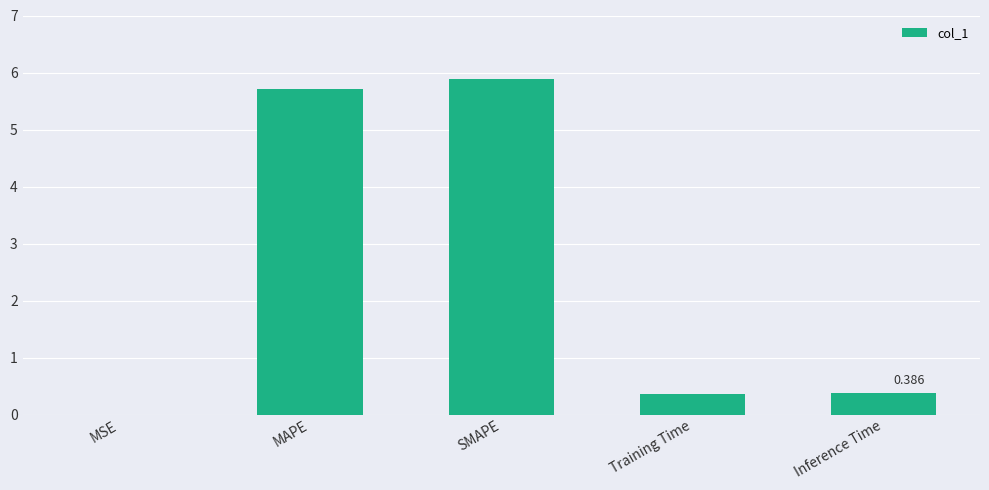

Which label corresponds to the largest value in the chart?

SMAPE